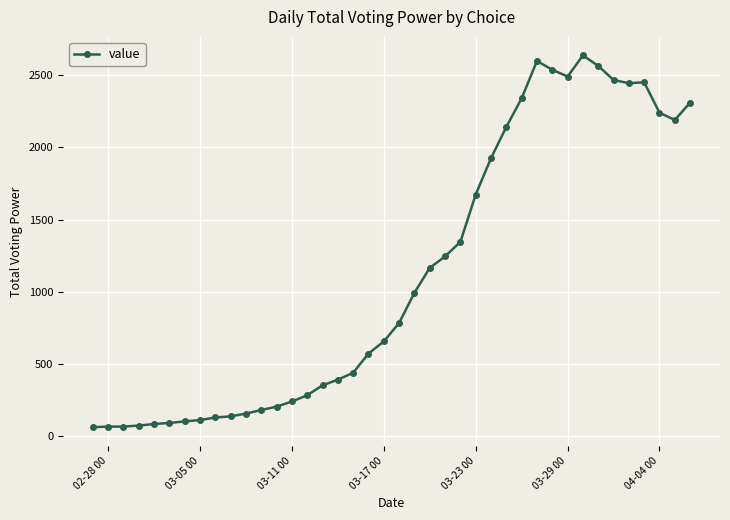

What is the sum of all values?

44917